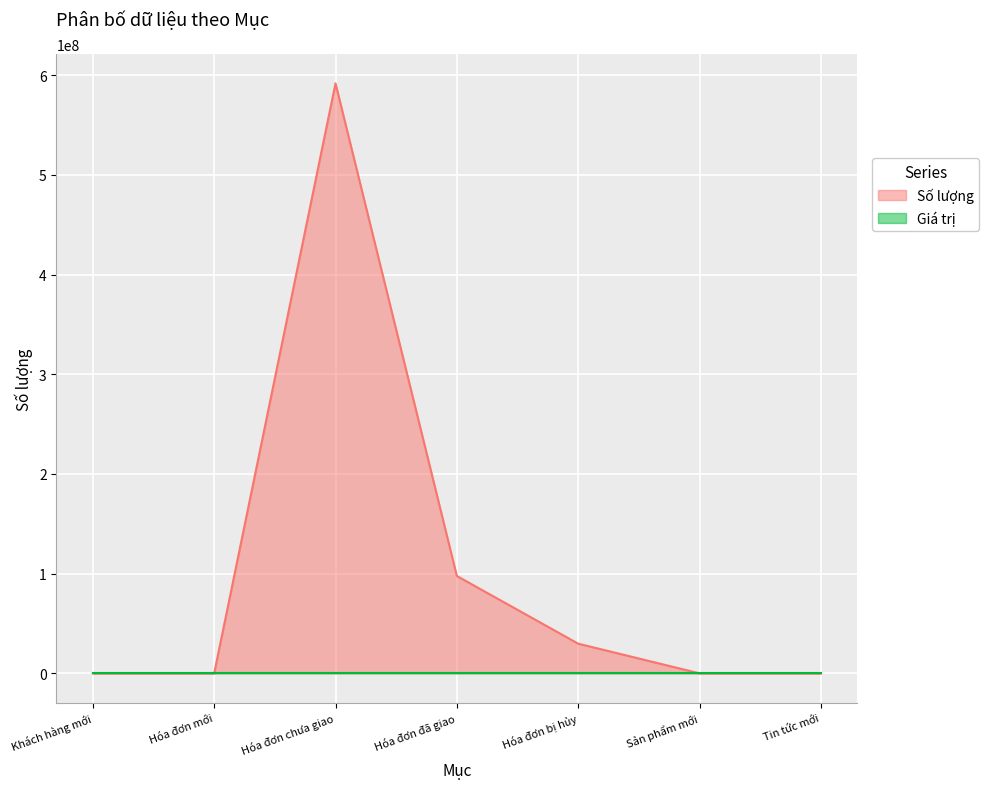

Approximately how many times larger is the value at Hóa đơn chưa giao compared to Hóa đơn mới?

21134142.9